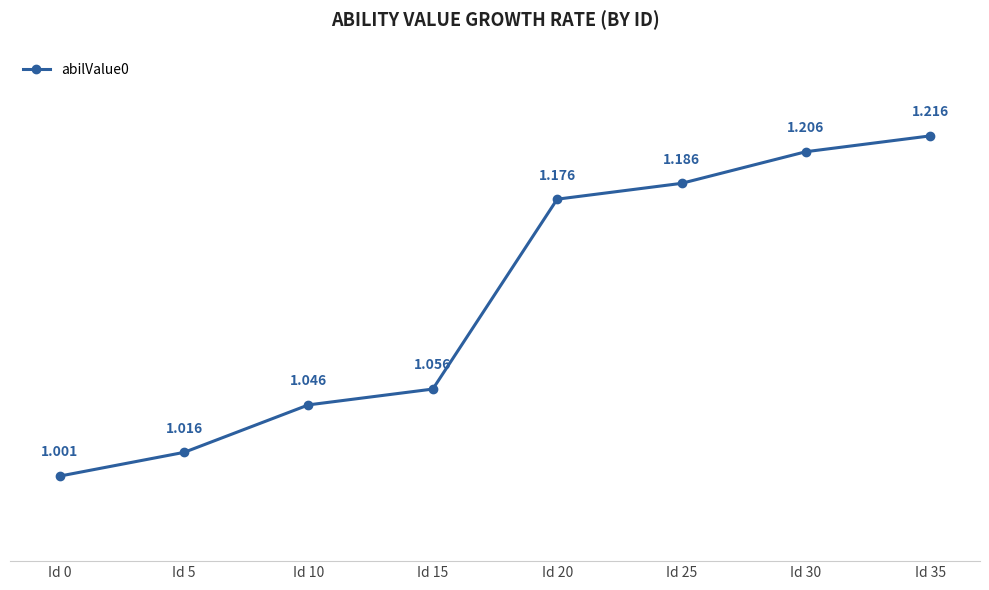

How many lines are shown in the chart?

1